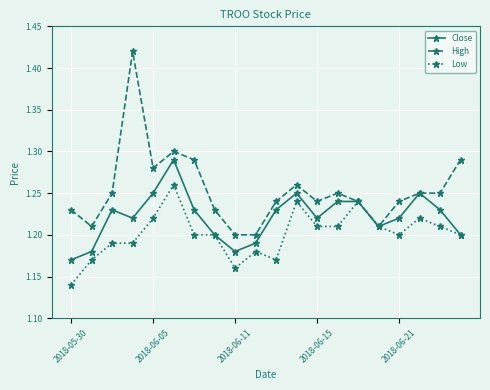

At how many categories does at least one series exceed 1?

20